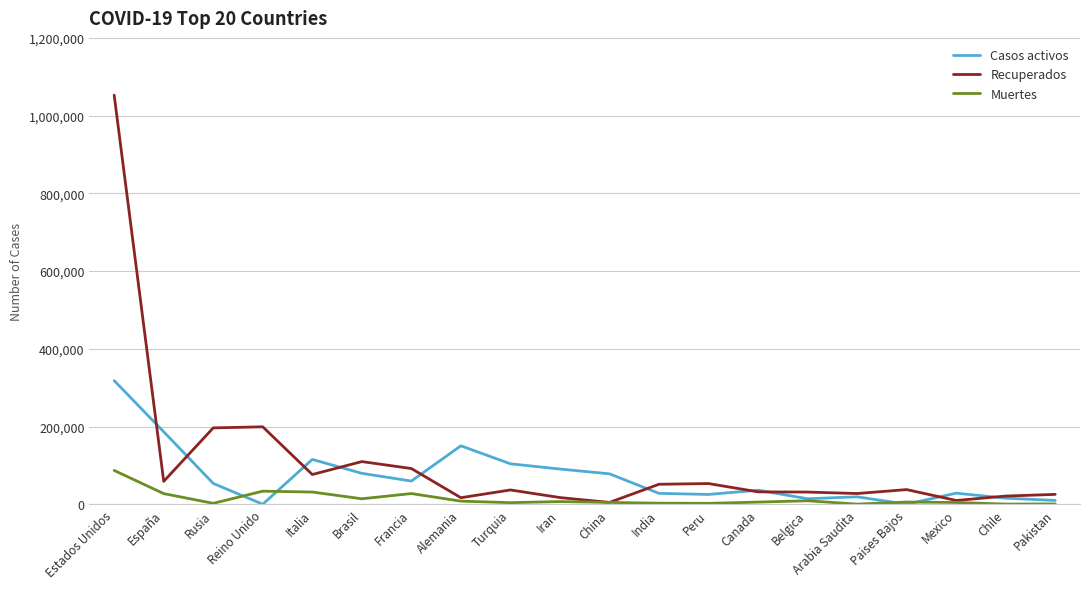

The Muertes series shows 27425 at Francia. True or false?

True